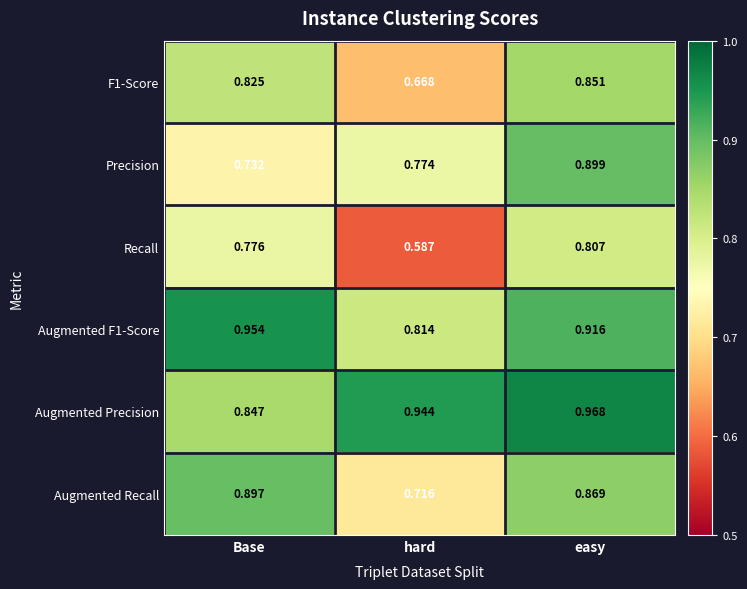

How many data points does each series have?

3